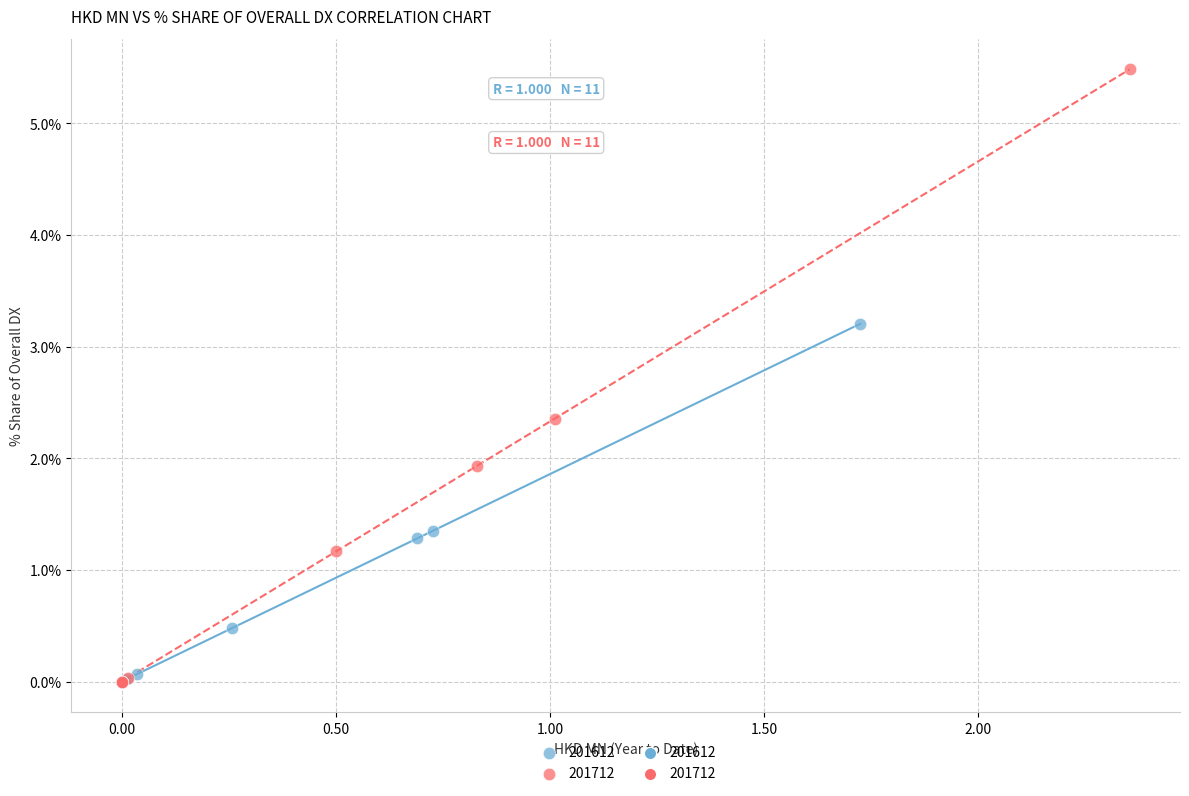

Which series contains the highest Y value?

201712